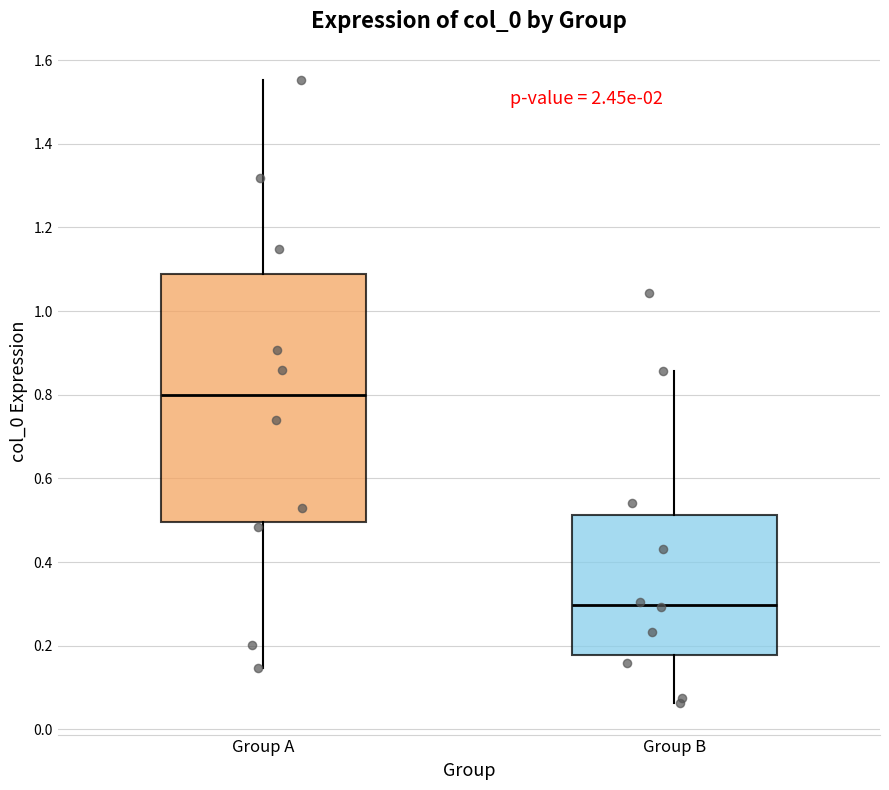

Reading left to right, transcribe this box plot: for each box, give where its median line is, the range the box spans, and where its two whiskers end, as read against the y-axis. The values are not printed on the chart, so give them approximately, as read against the axis.

Group A: median 0.80, box 0.50 to 1.08, whiskers 0.14 to 1.56
Group B: median 0.30, box 0.18 to 0.52, whiskers 0.06 to 0.86